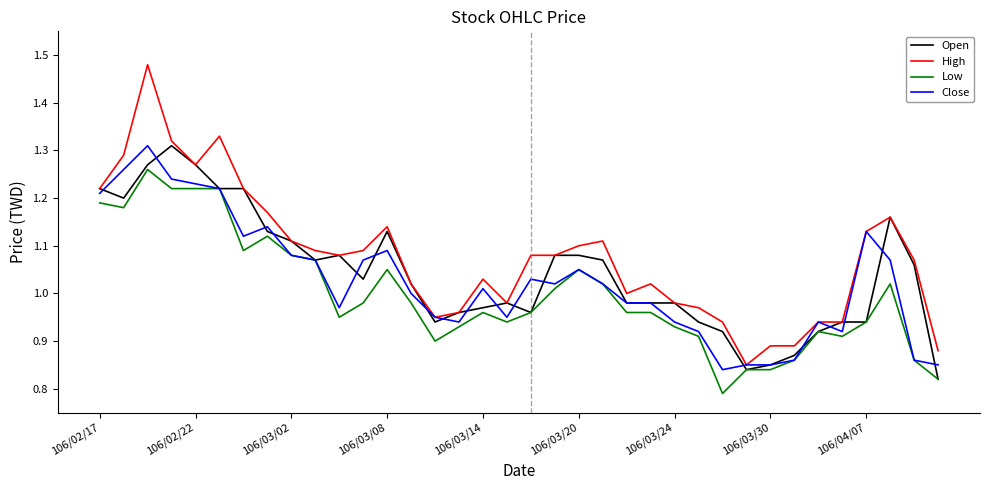

Which series has the largest total across all categories?

High